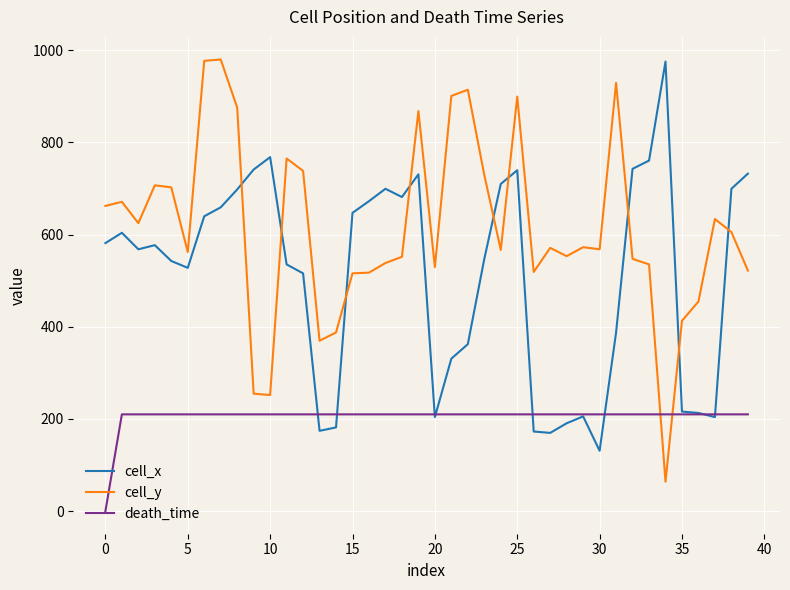

After their last crossing, which series has the higher values: cell_x or cell_y?

cell_x